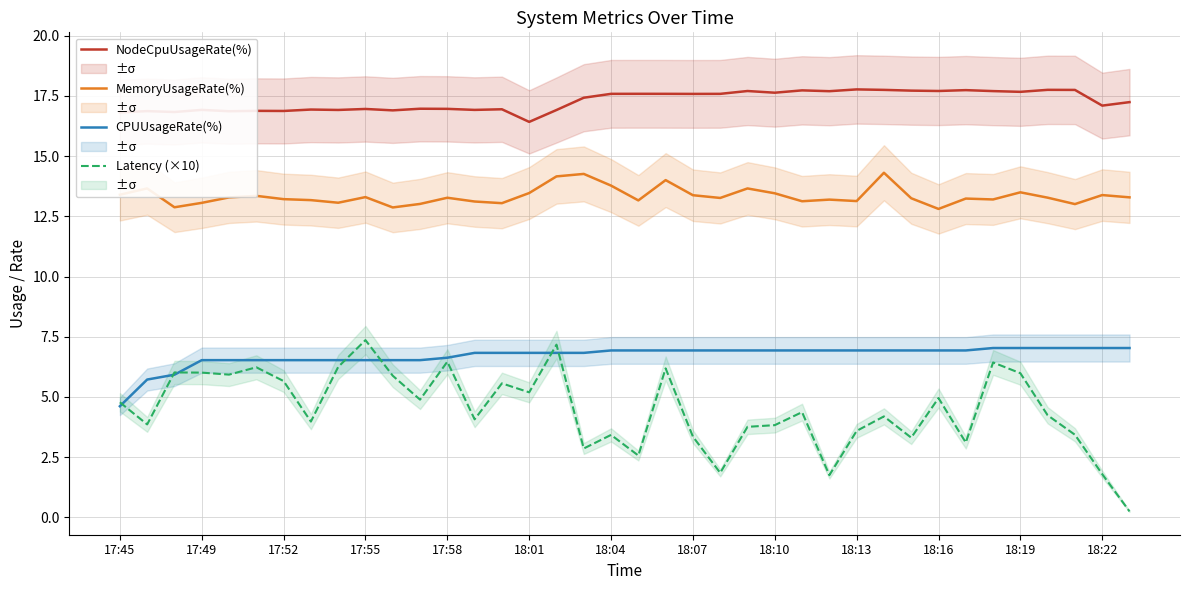

What is the difference between the second highest and second lowest values in the MemoryUsageRate(%) series?

1.4